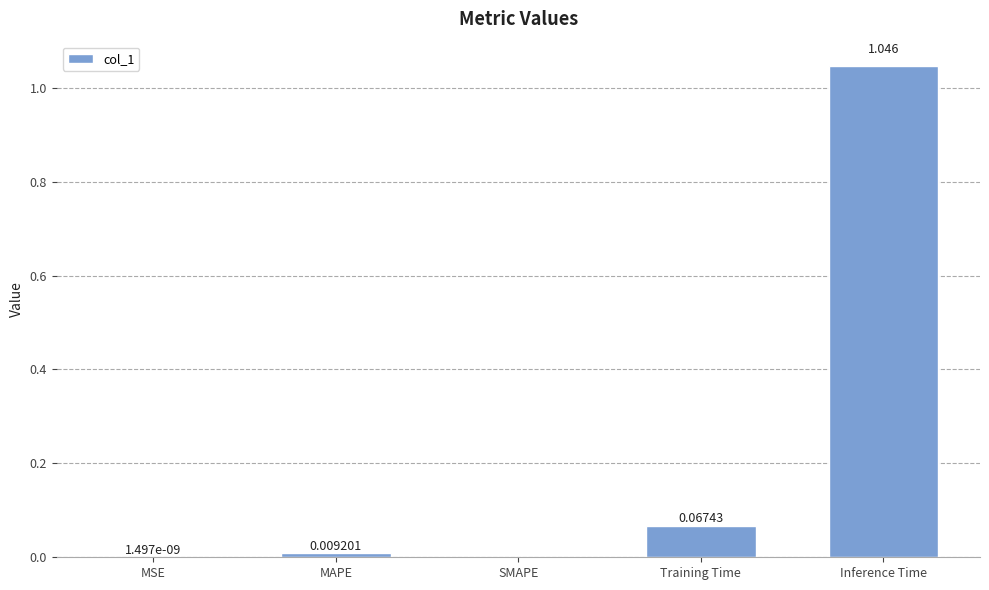

Which label corresponds to the largest value in the chart?

Inference Time